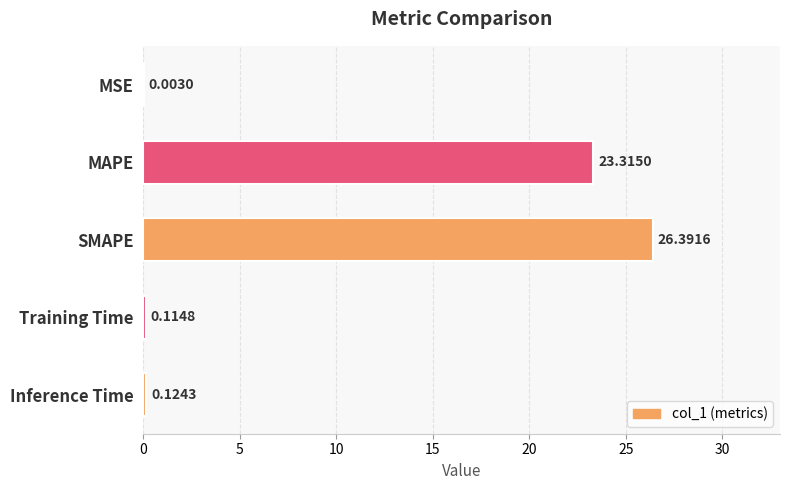

What is the average value?

10.0